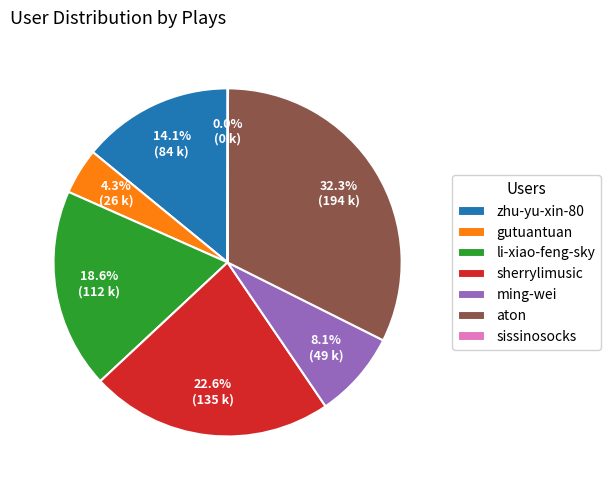

To the nearest percent, what portion does ming-wei represent?

8%